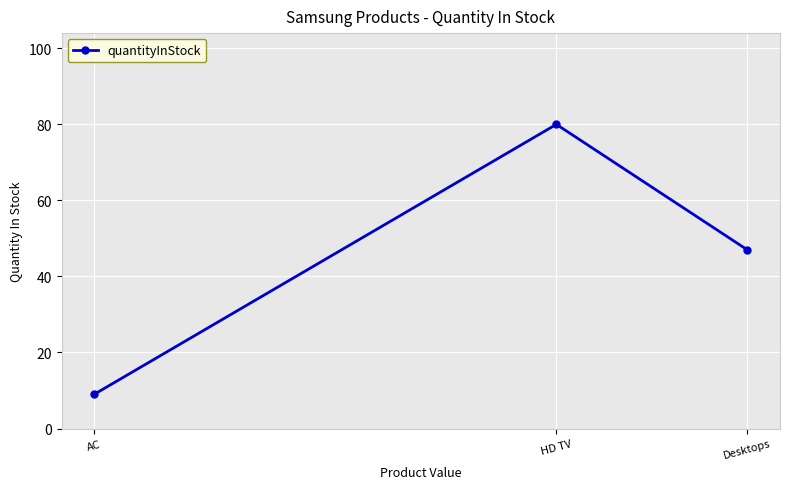

Reading left to right, list all the values displayed in this chart.

9	80	47